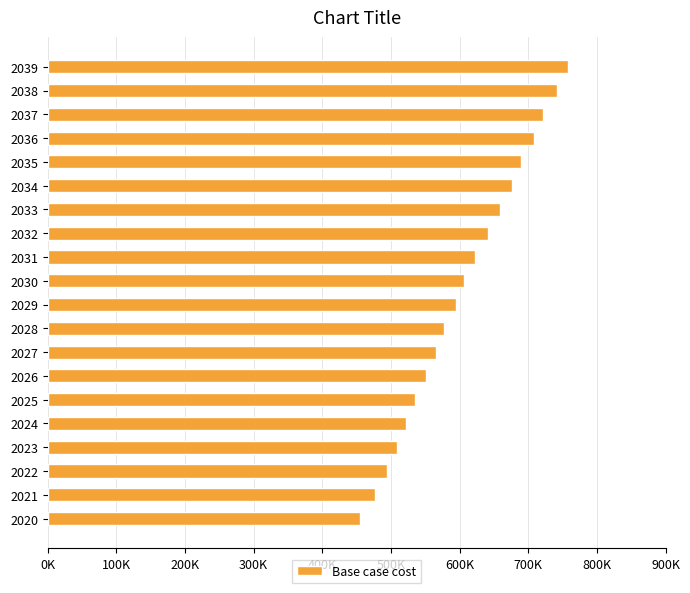

What is the difference between the second highest and minimum values?

287850.1